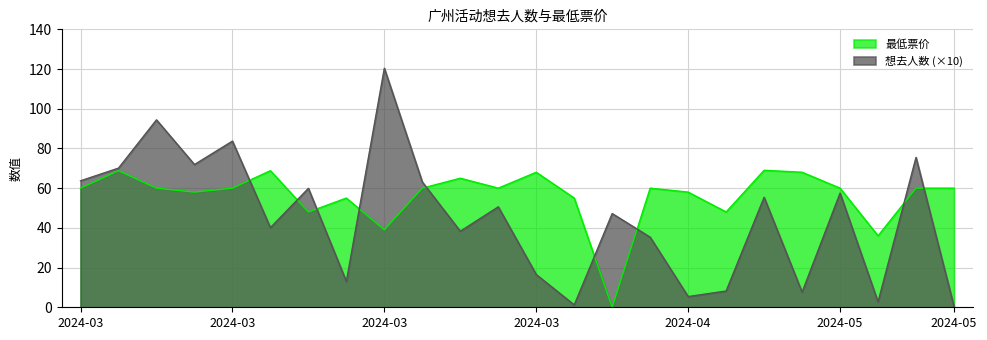

How many values in the 想去人数 (×10) series exceed 50?

12